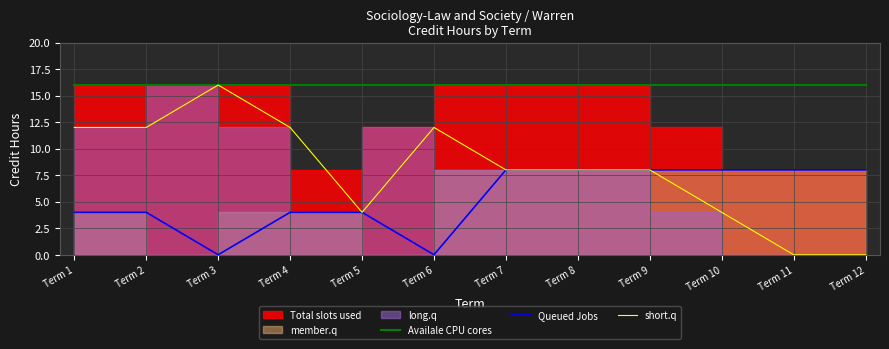

List the labels in order of Availale CPU cores value, largest first.

Term 1, Term 2, Term 3, Term 4, Term 5, Term 6, Term 7, Term 8, Term 9, Term 10, Term 11, Term 12